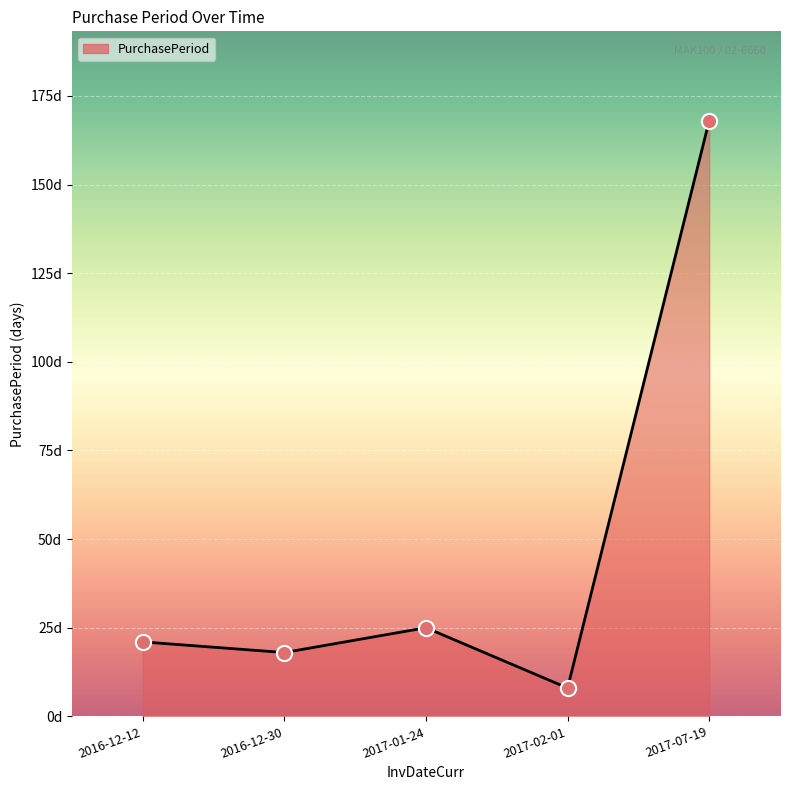

What is the change in value from 2016-12-30 to 2017-02-01?

-10